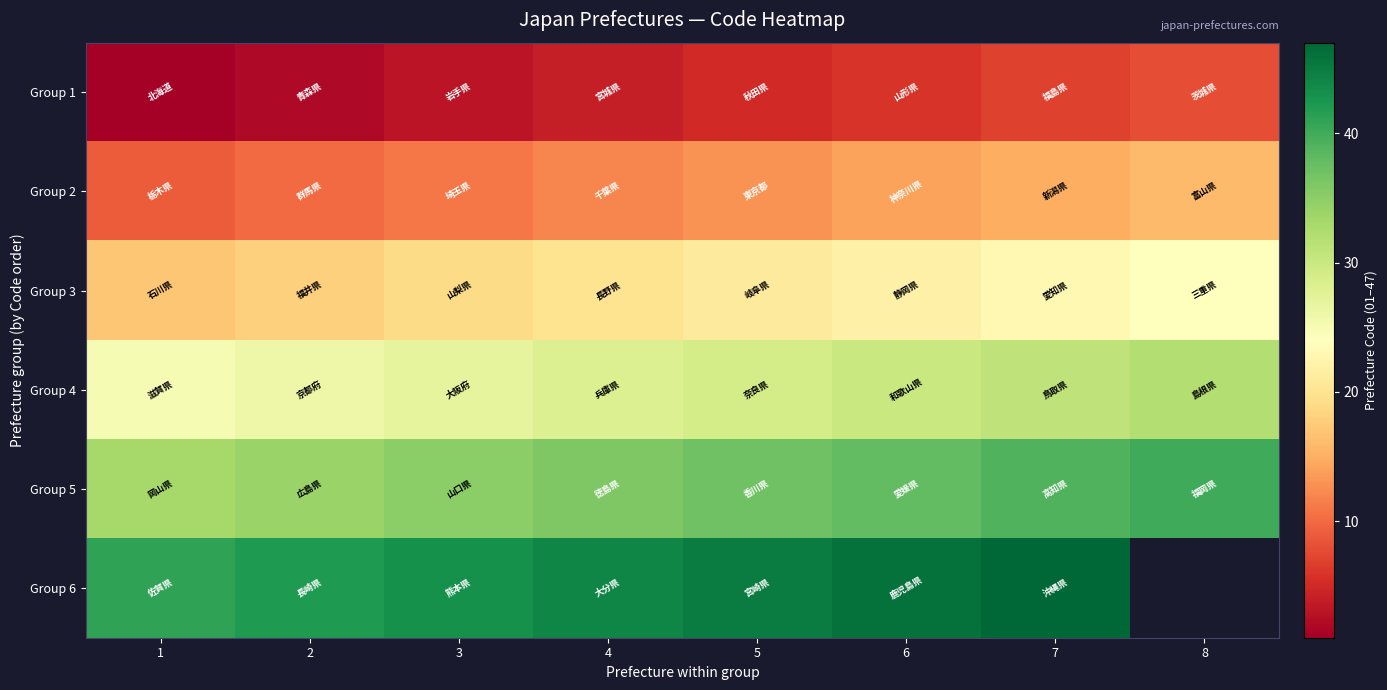

Rank the series by their maximum value, from lowest to highest.

Group 1, Group 2, Group 3, Group 4, Group 5, Group 6